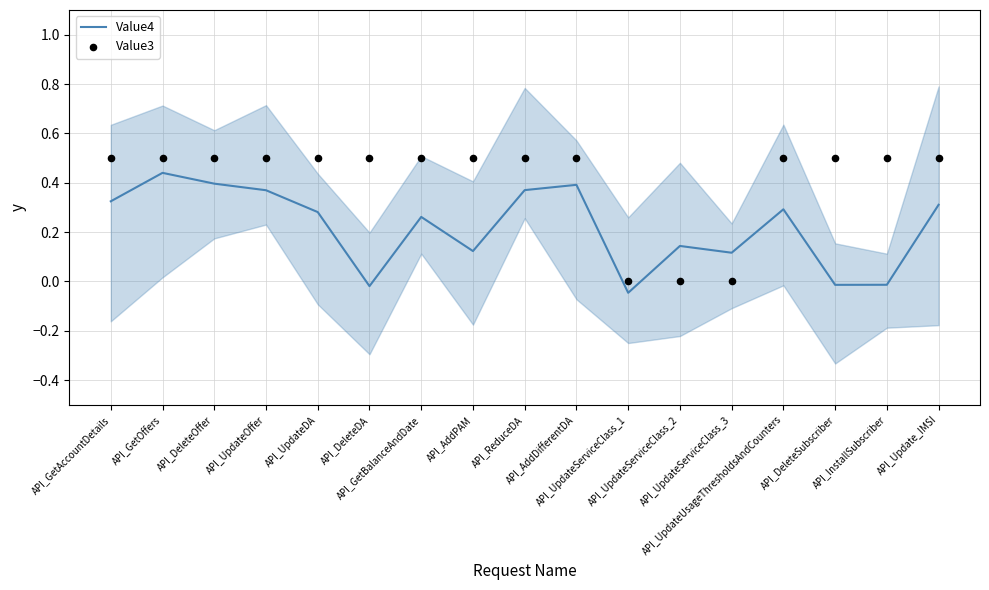

Which series reaches the minimum Y coordinate?

Value4